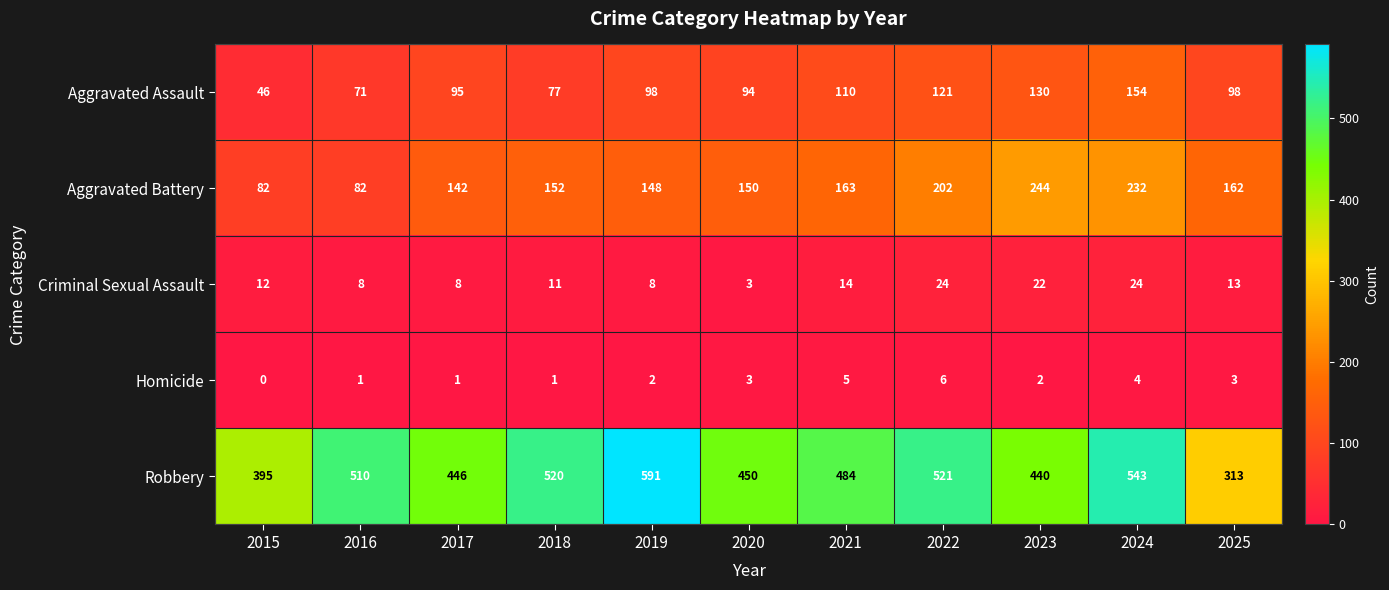

At which label does Robbery first exceed 484?

2016